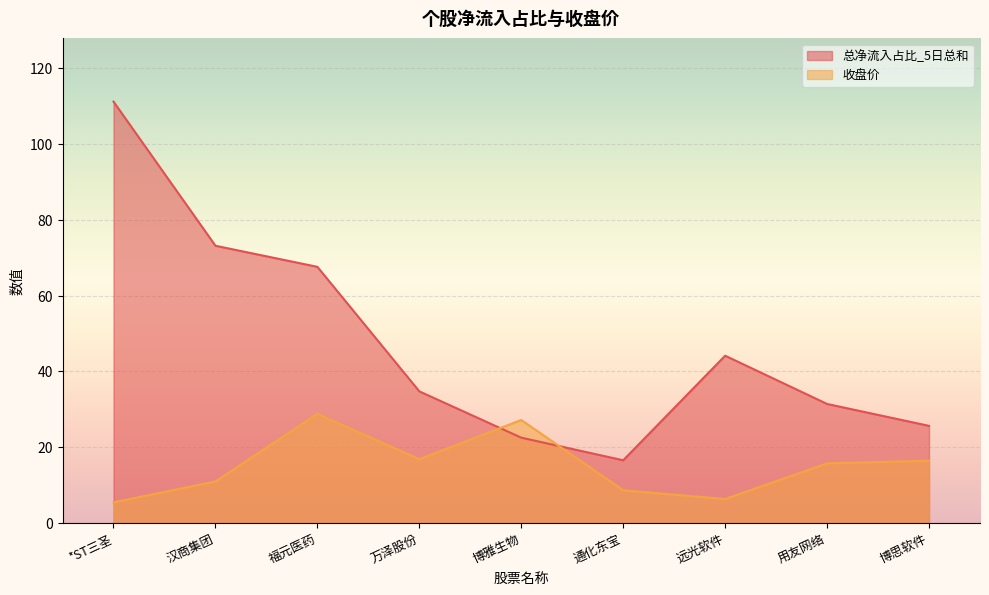

Is the value of 收盘价 at 汉商集团 greater than the value of 总净流入占比_5日总和 at 远光软件?

No